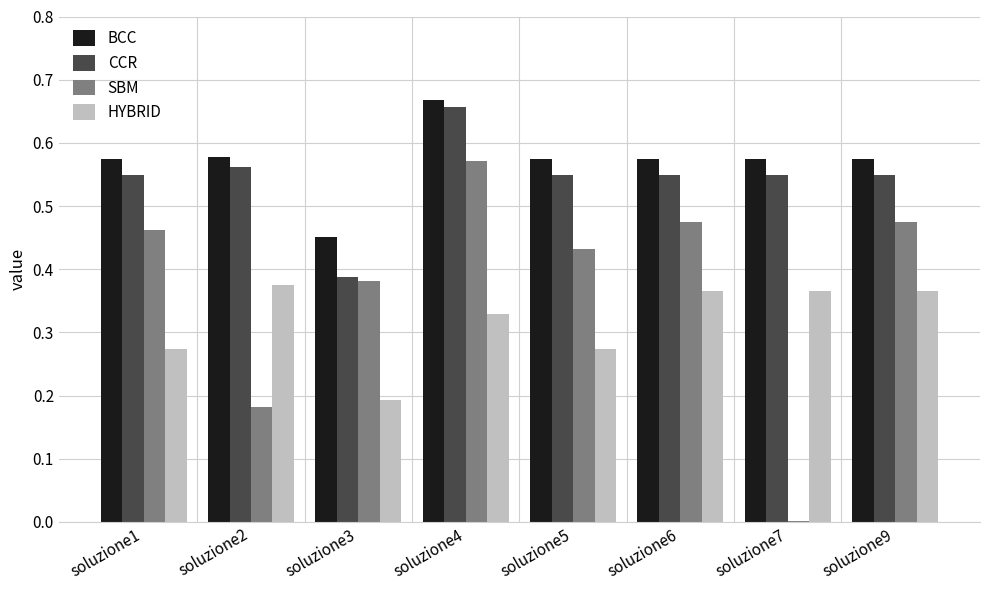

What is the sum of the BCC values at soluzione7 and soluzione4?

1.2